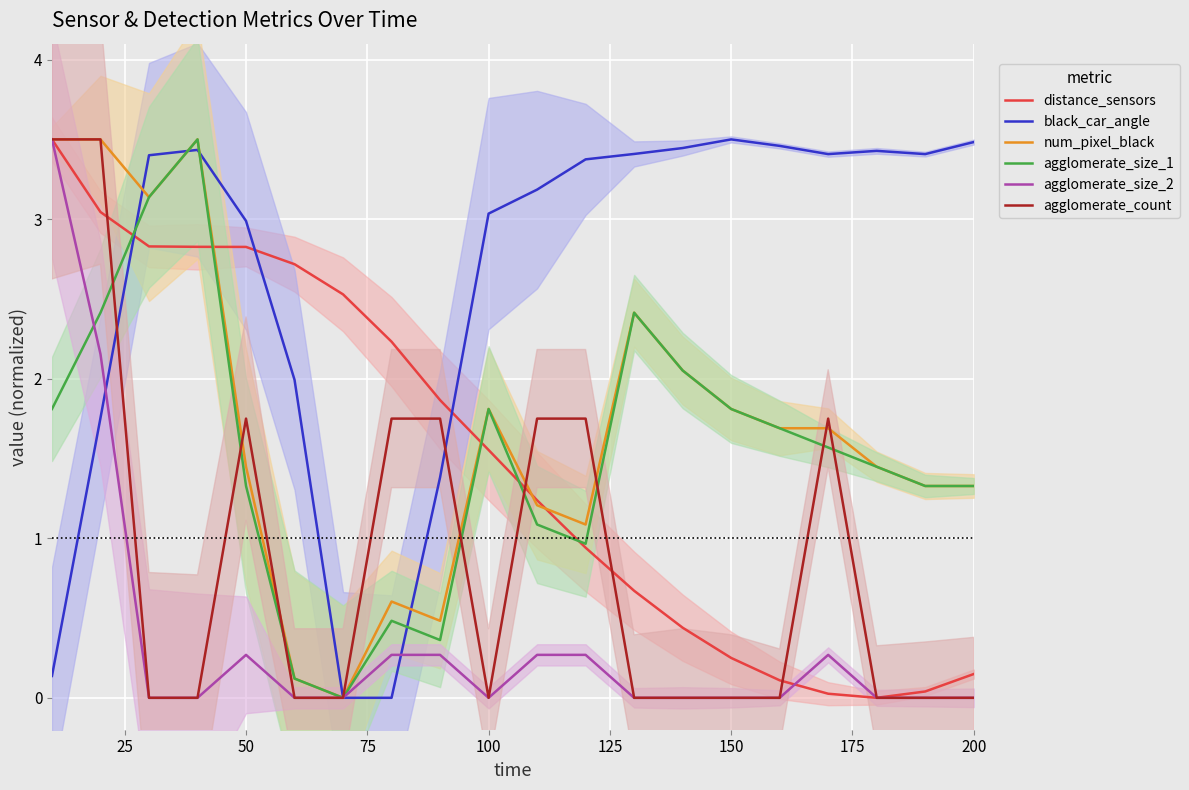

Rank the series by their maximum value, from lowest to highest.

distance_sensors, black_car_angle, num_pixel_black, agglomerate_size_1, agglomerate_size_2, agglomerate_count